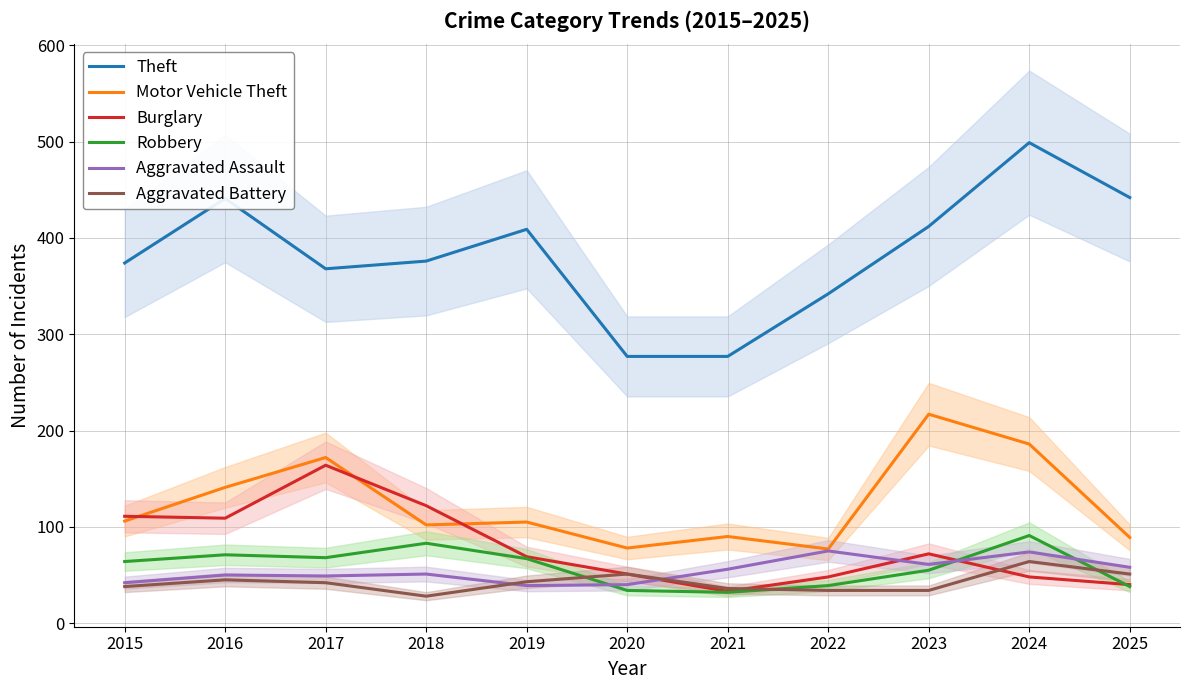

In Burglary, how many points are lower than both neighbors (excluding endpoints)?

2